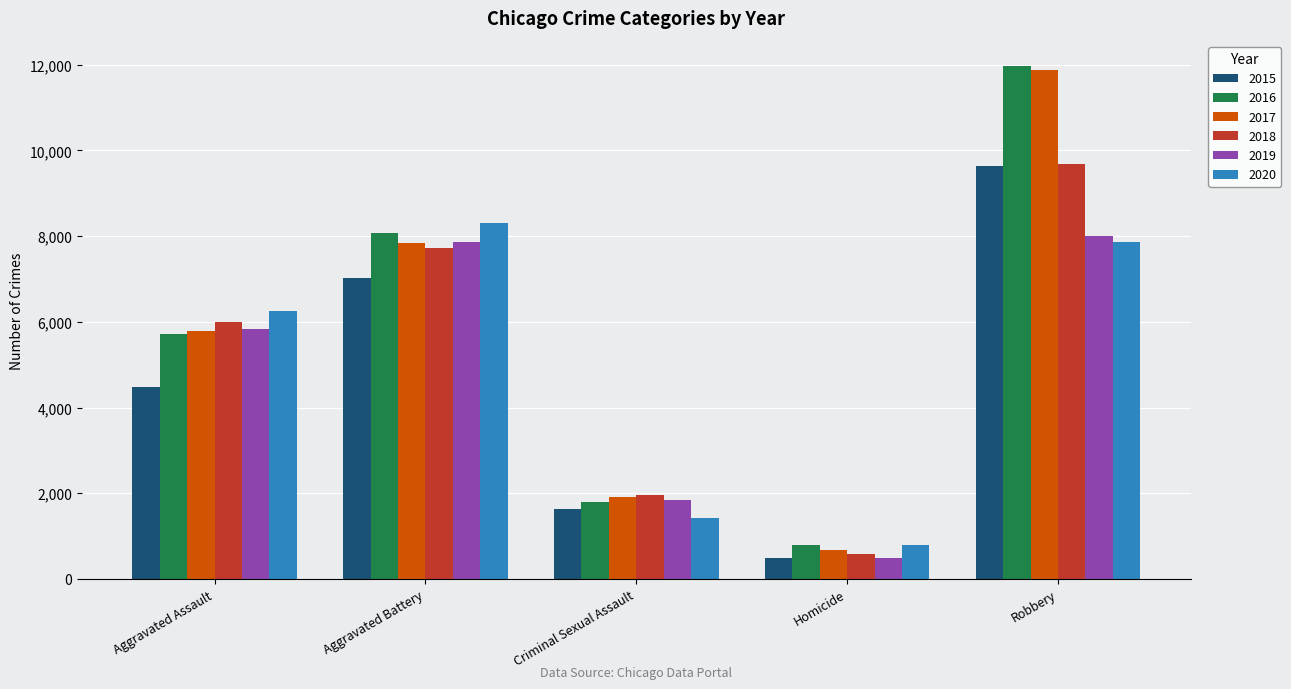

Rank the categories by 2019 value from lowest to highest.

Homicide, Criminal Sexual Assault, Aggravated Assault, Aggravated Battery, Robbery